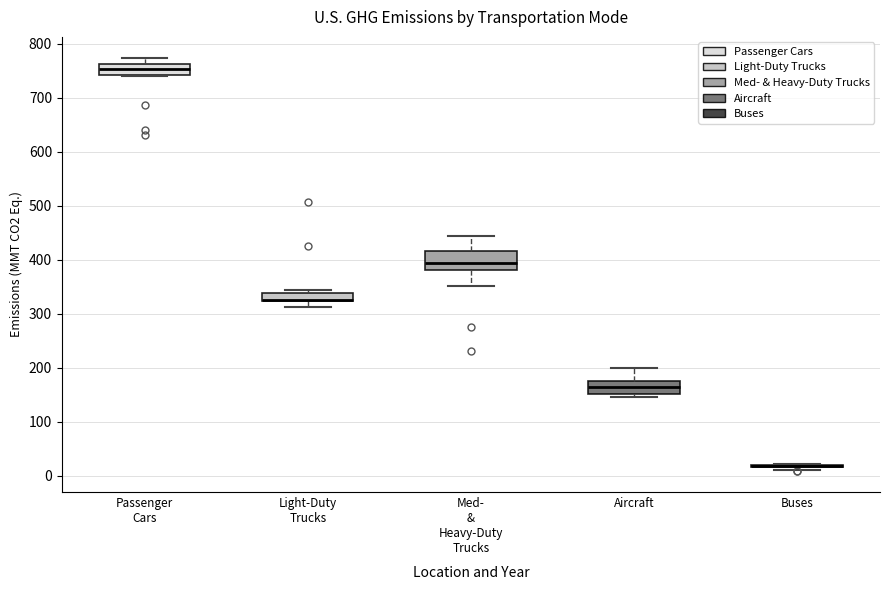

Where is the upper edge of the box for Passenger Cars on the y-axis? The values are not printed on the chart, so give them approximately, as read against the axis.

760